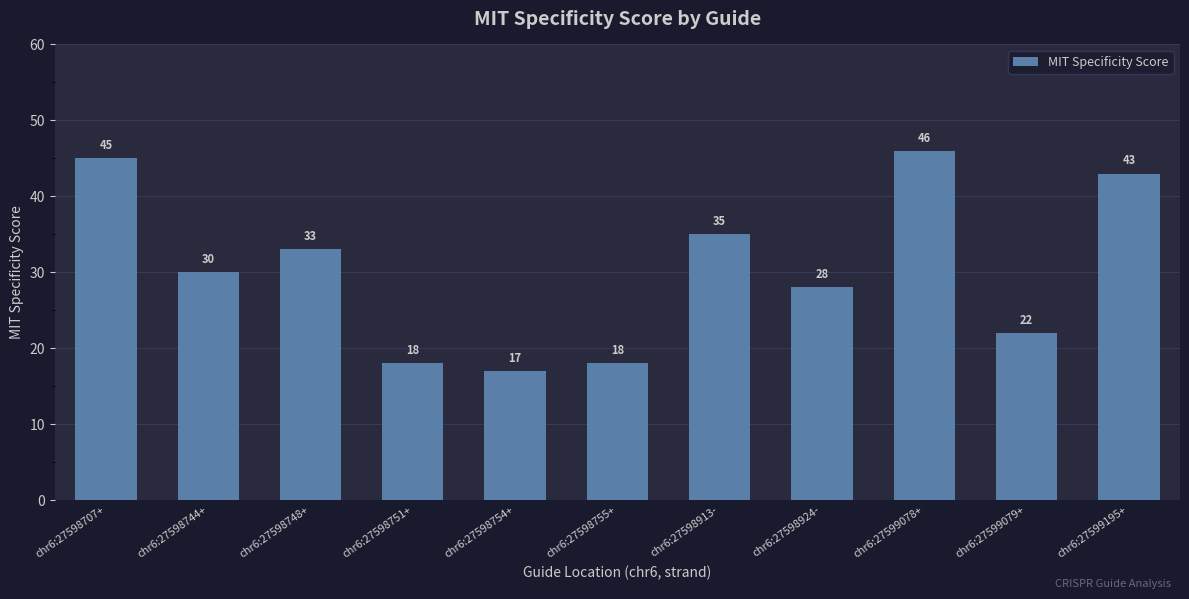

What is the label of the 5th bar from the right?

chr6:27598913-